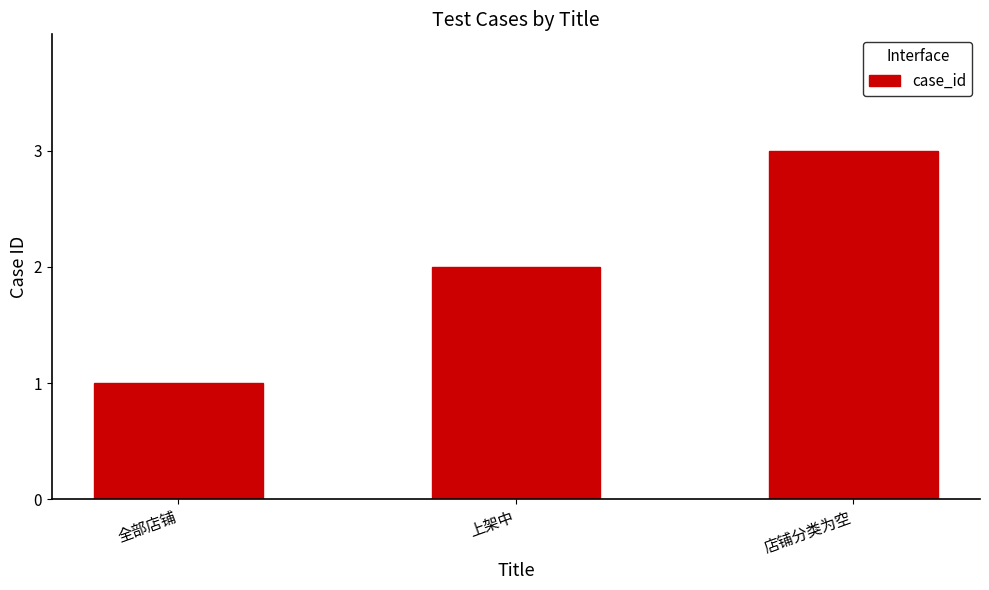

Which category has the lowest value across all series?

全部店铺